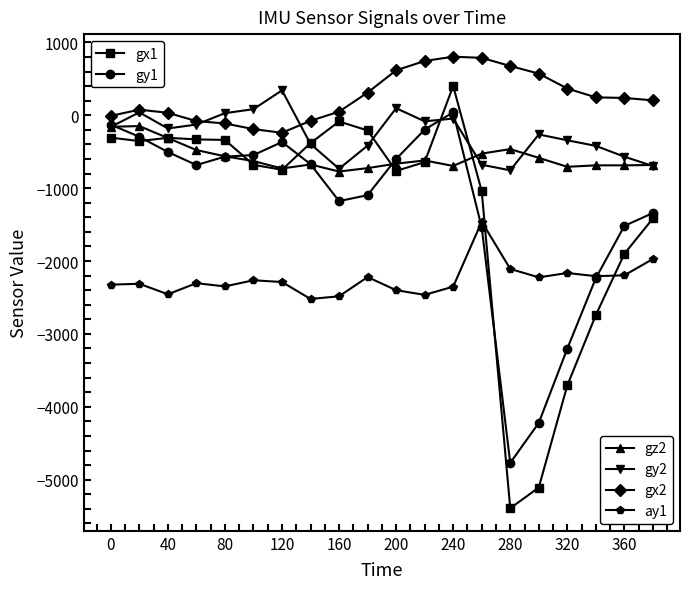

What is the greatest value displayed?

804